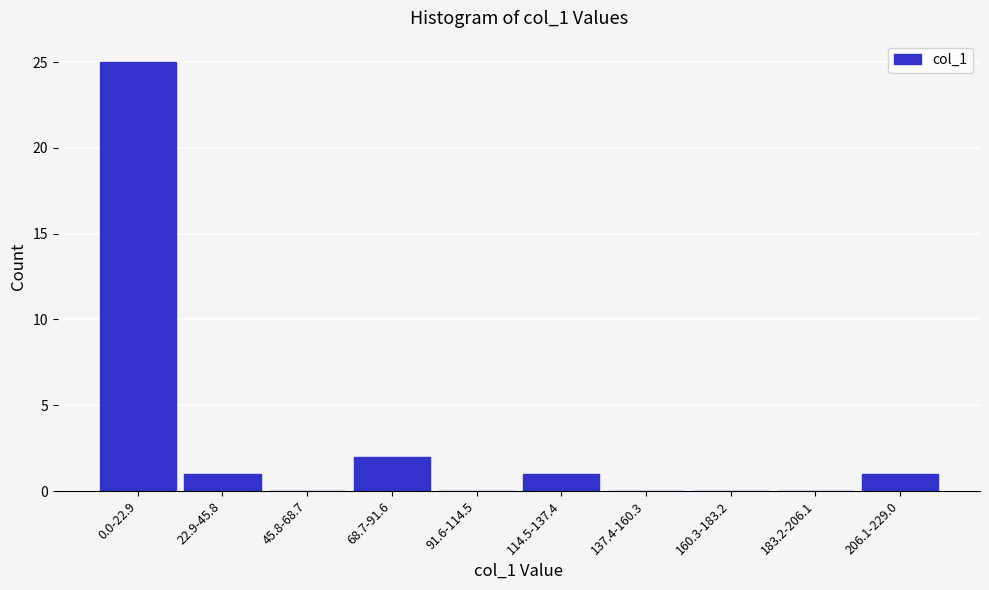

Reading left to right, extract all data points from this chart.

0.0-22.9=25	22.9-45.8=1	45.8-68.7=0	68.7-91.6=2	91.6-114.5=0	114.5-137.4=1	137.4-160.3=0	160.3-183.2=0	183.2-206.1=0	206.1-229.0=1